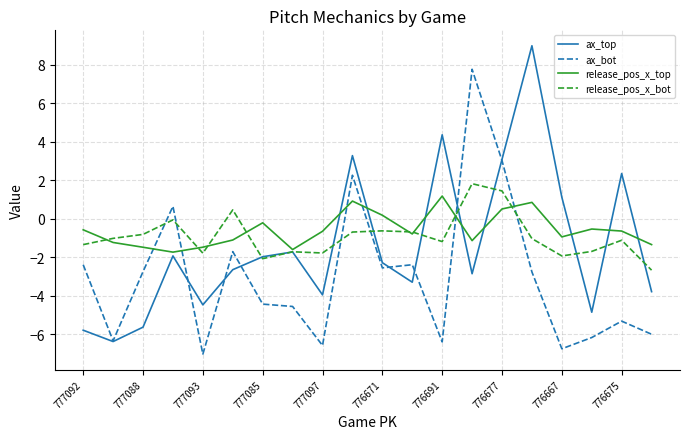

What is the minimum value shown in the chart?

-7.0